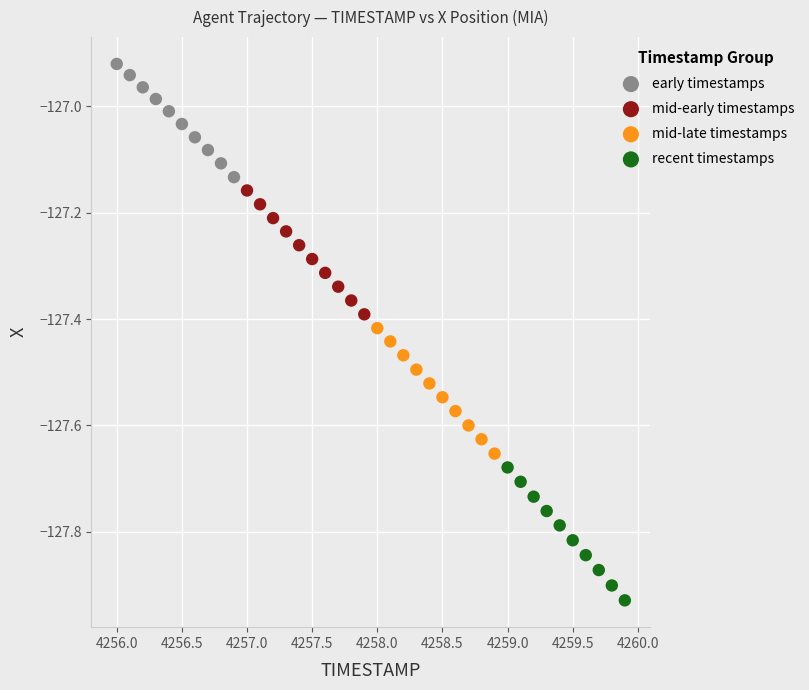

Which series reaches the minimum Y coordinate?

recent timestamps